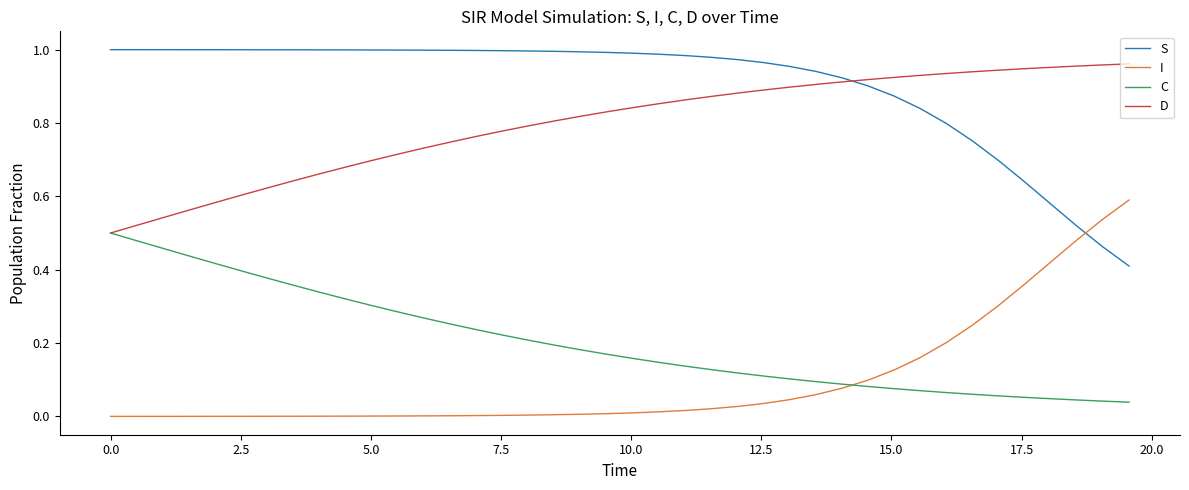

What are all the series names shown in the legend?

S, I, C, D